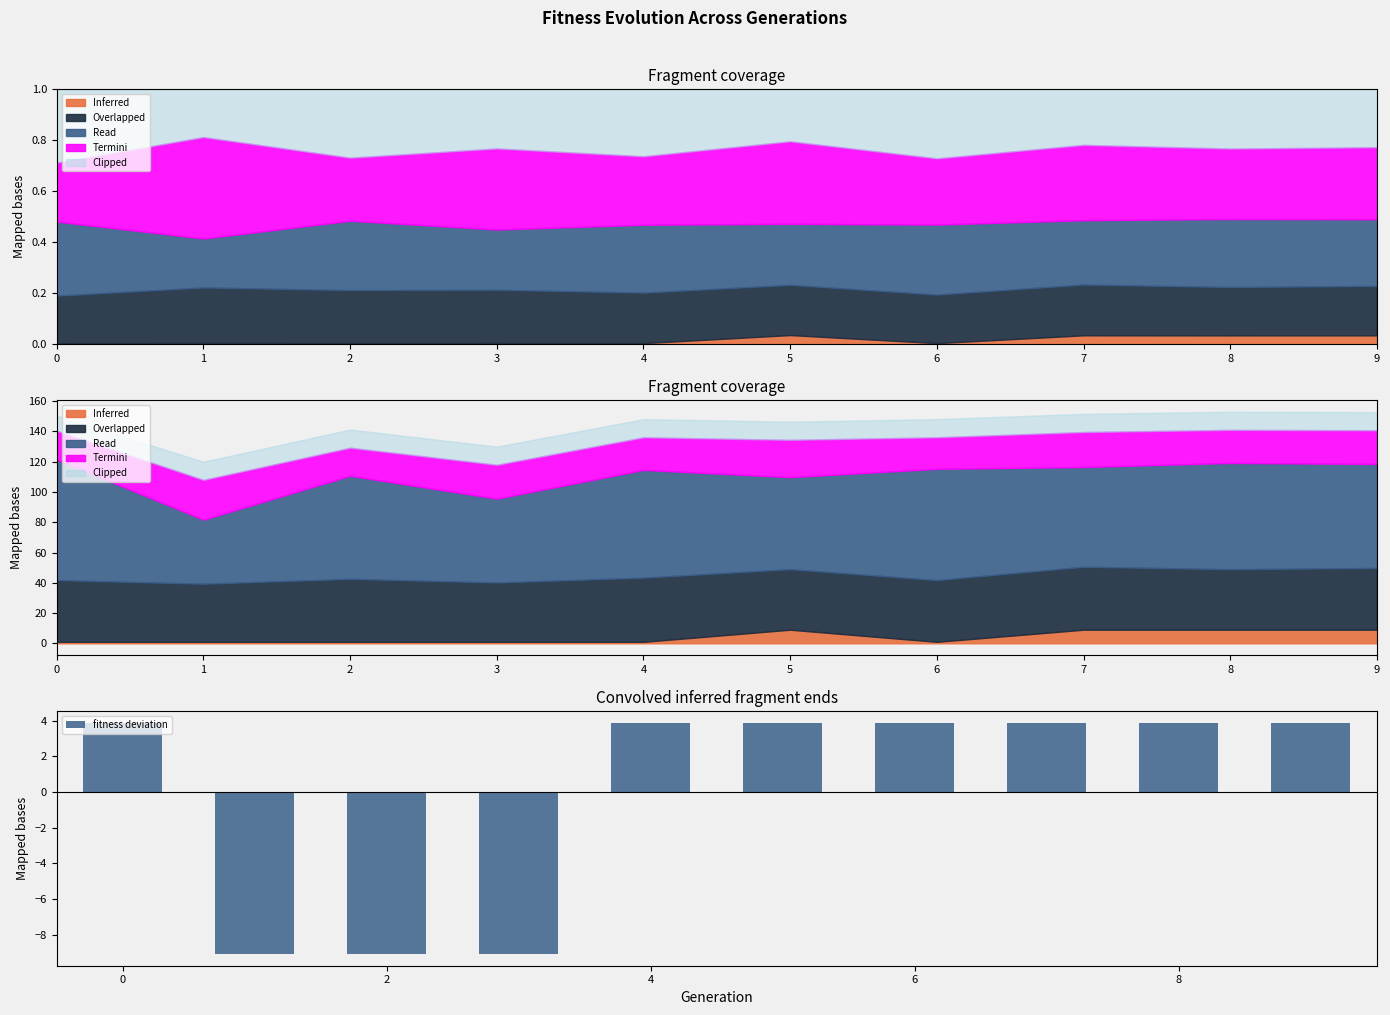

Does the chart contain any negative values?

Yes